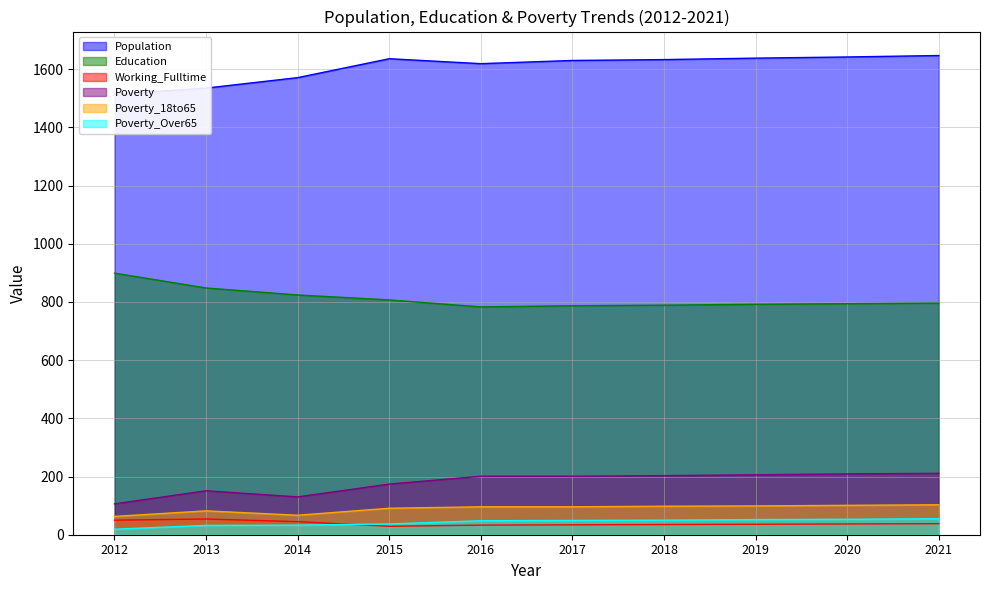

Does the chart display data point markers on the line(s)?

No